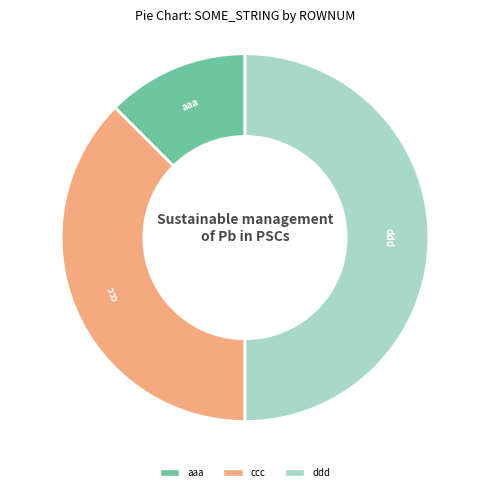

Rank the categories by value from lowest to highest.

aaa, ccc, ddd